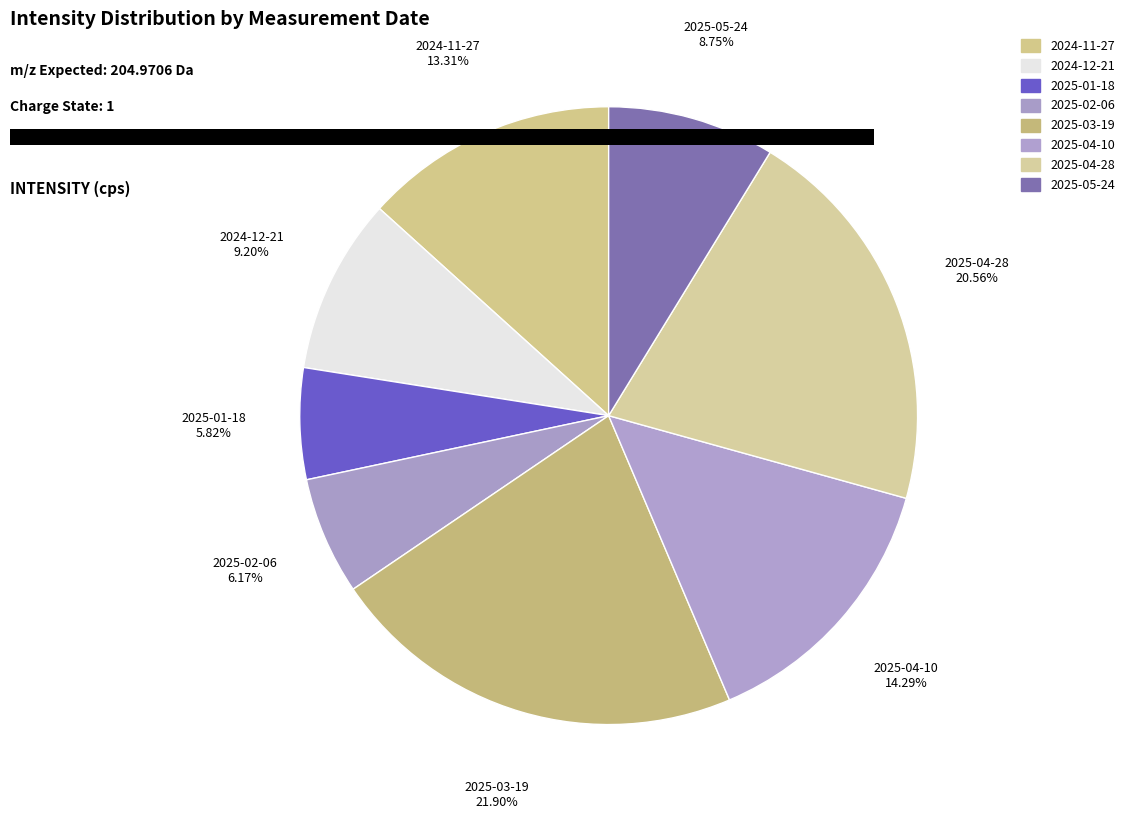

Combined, do 2025-02-06 and 2025-03-19 account for over 50%?

No